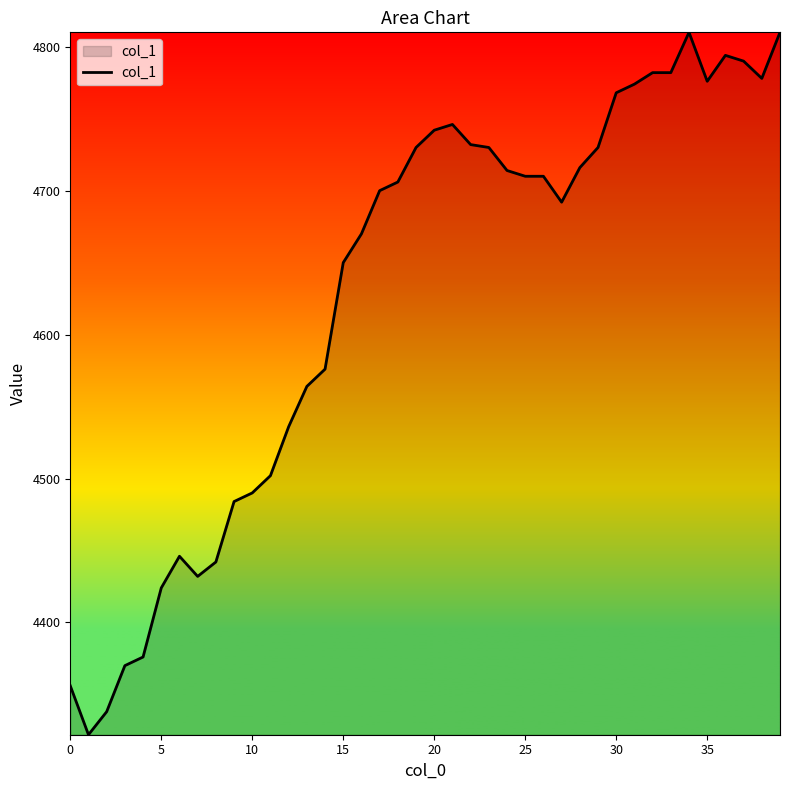

Does the chart have visible grid lines?

No